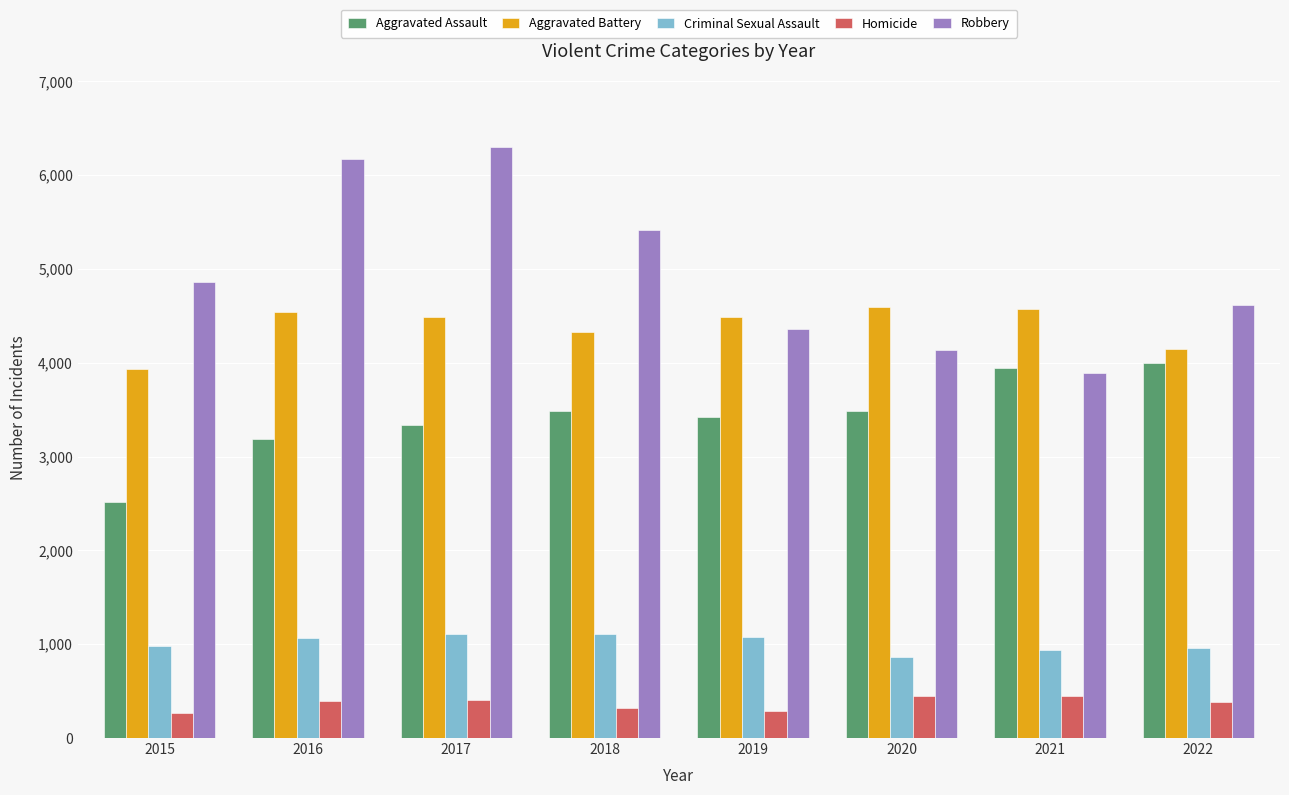

At which category is the sum across all series the highest?

2017